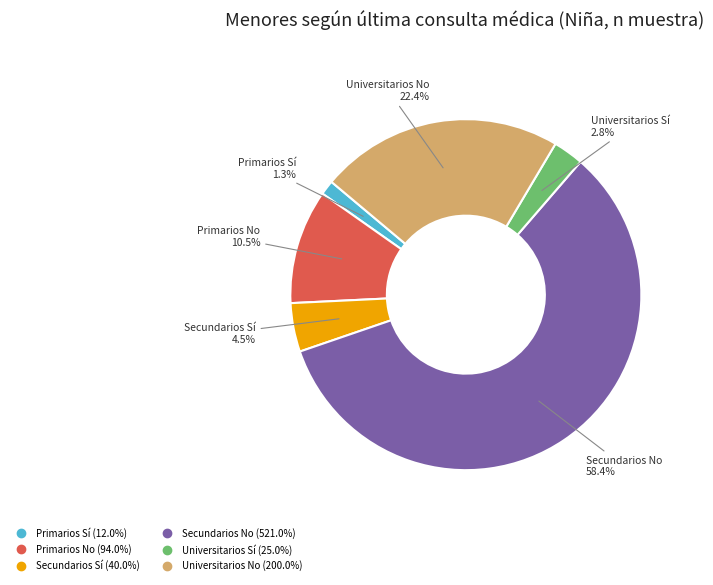

How many segments does this pie chart have?

6